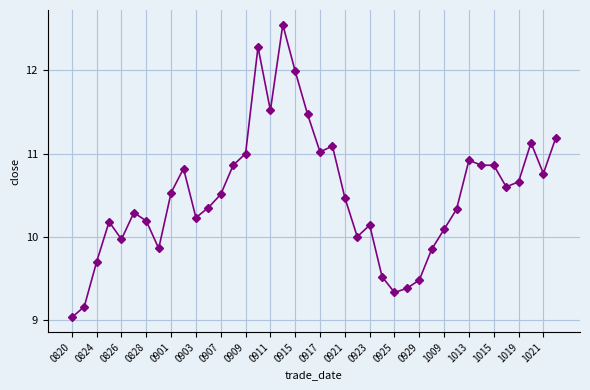

True or false: there are more than 1 points higher than both neighbors.

True